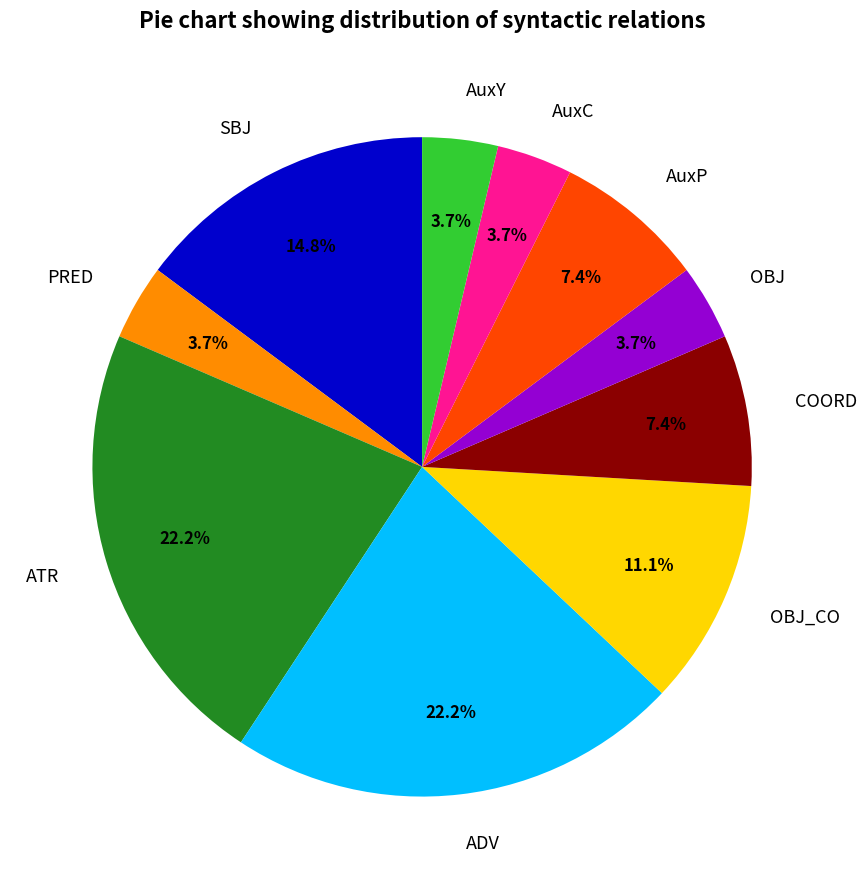

What portion of the pie excludes ATR?

77.8%